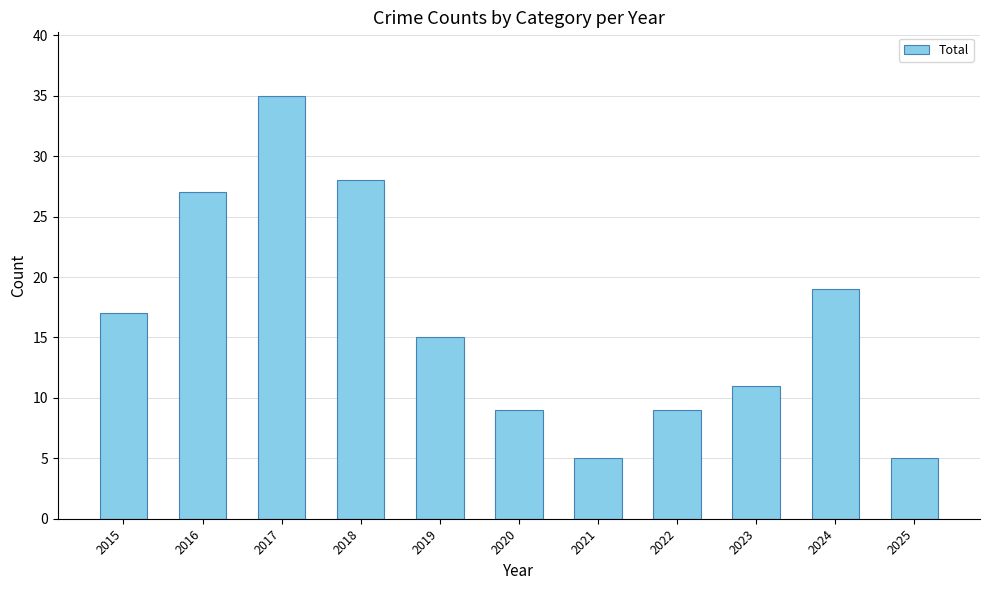

Is it true that the value at 2018 is 28?

True